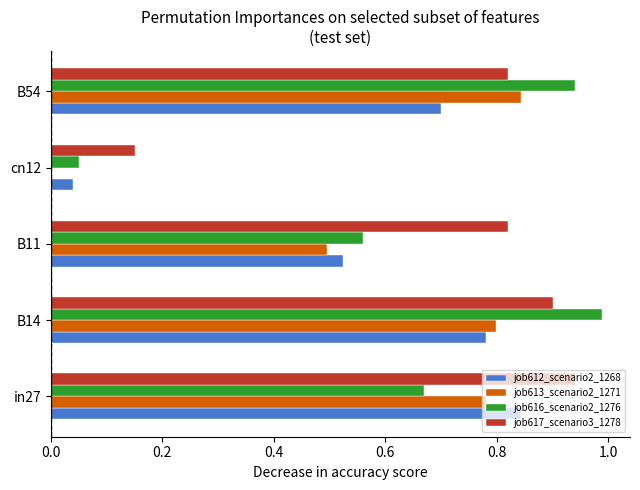

Is the value of job617_scenario3_1278 at B11 greater than the value of job612_scenario2_1268 at in27?

No